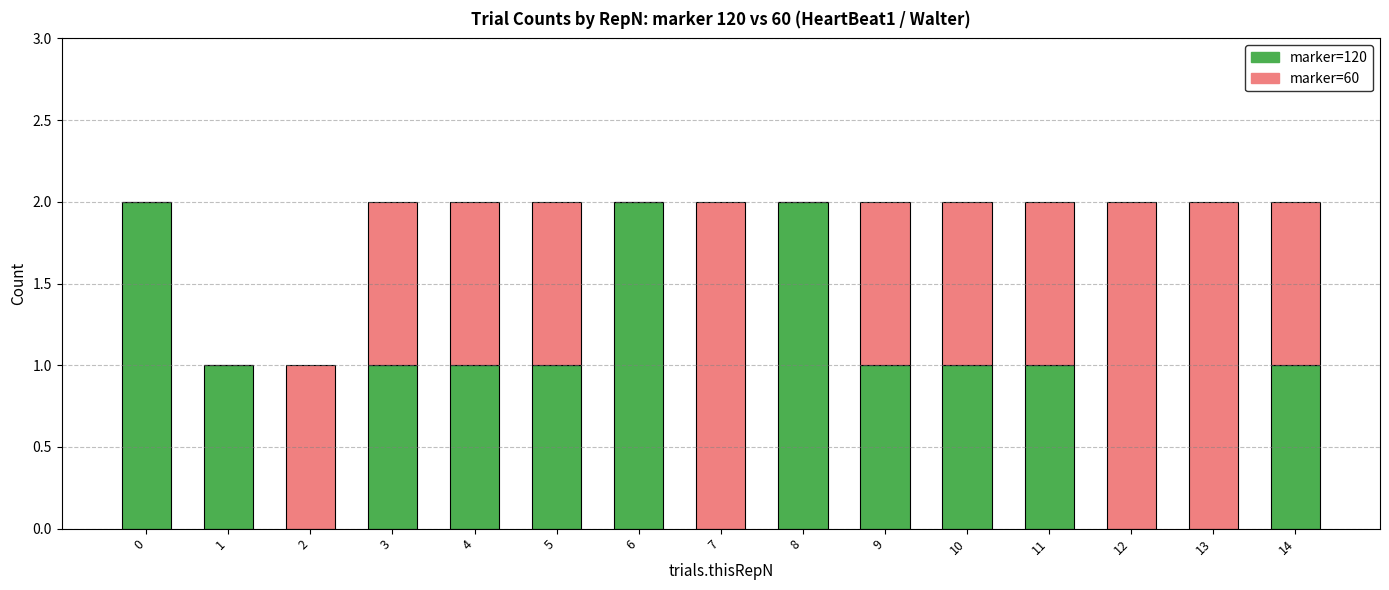

The value of marker=120 at 4 is 0. True or false?

False